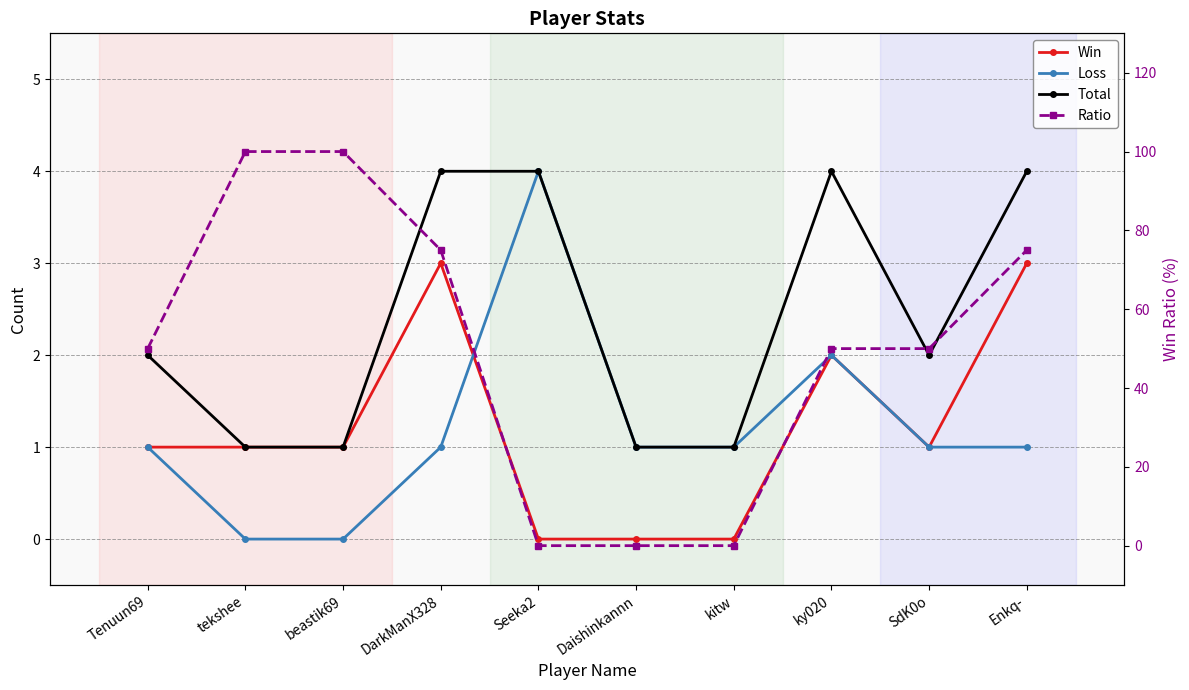

Which has a higher value, Enkq- or ky020?

Enkq-